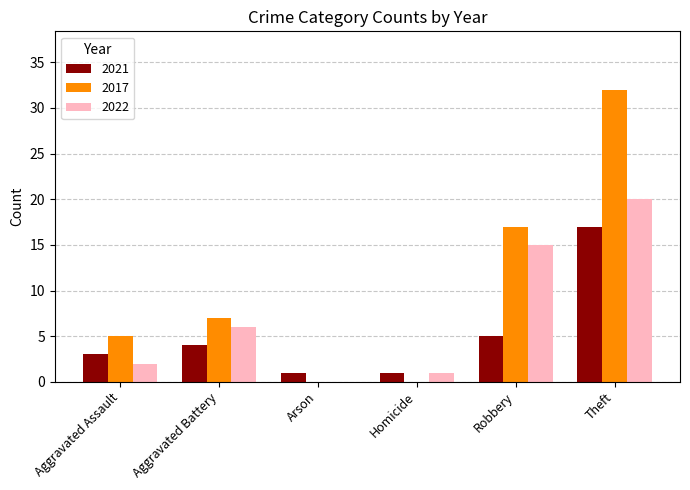

At which label is 2021 closest to 9?

Robbery